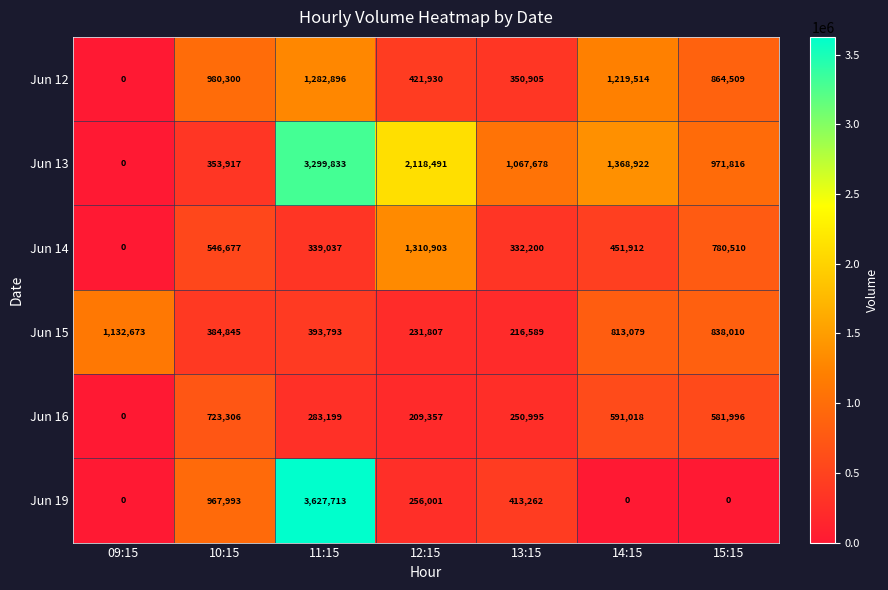

What is the greatest value displayed?

3627713